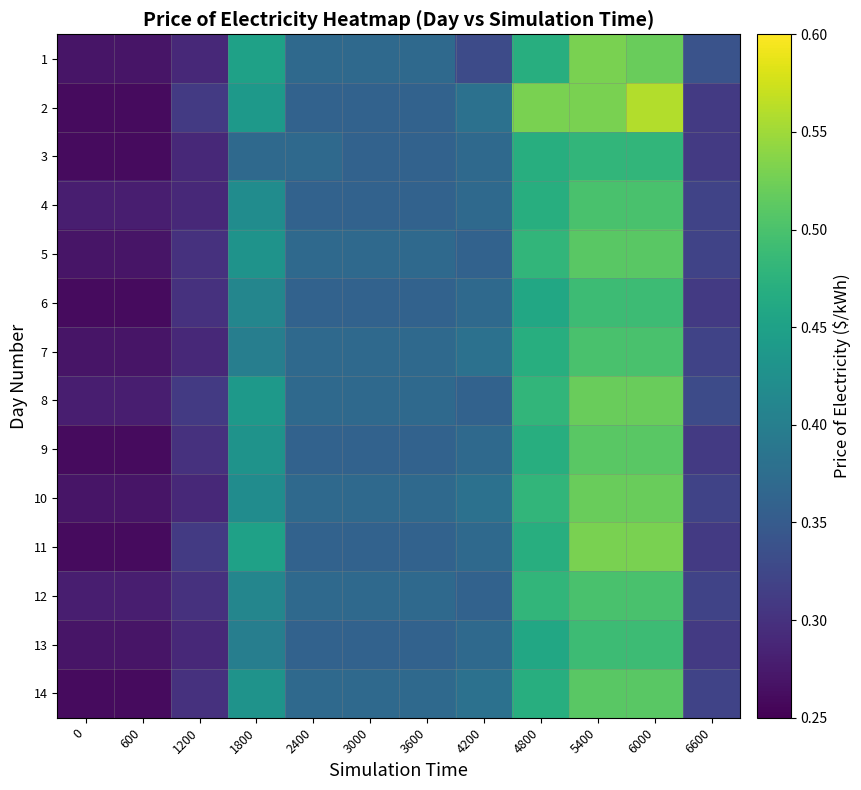

What is the total value across all series at 6600?

4.5